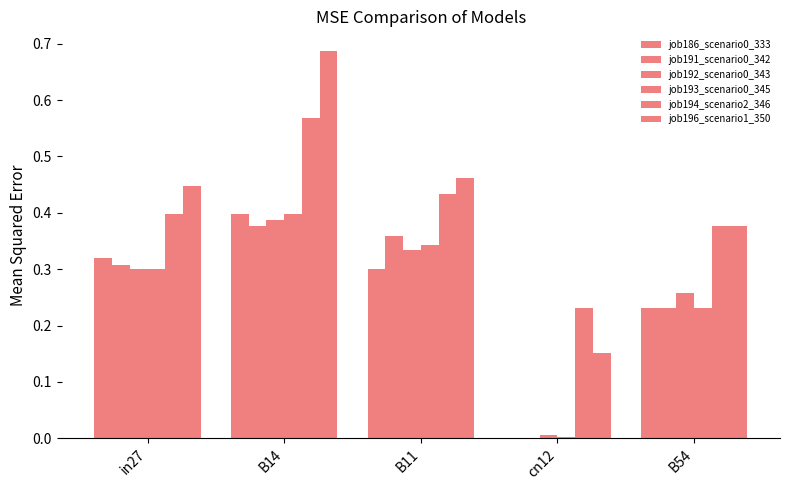

Are the bars grouped side by side (vs. stacked)?

Yes